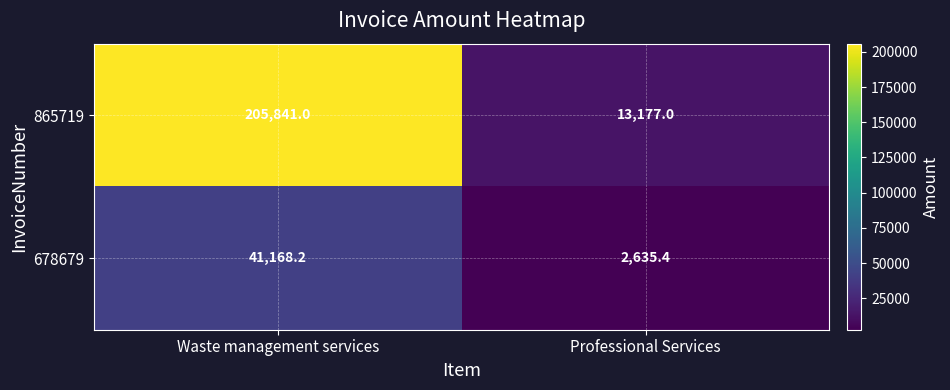

What value does the 678679 series have at Professional Services?

2635.4